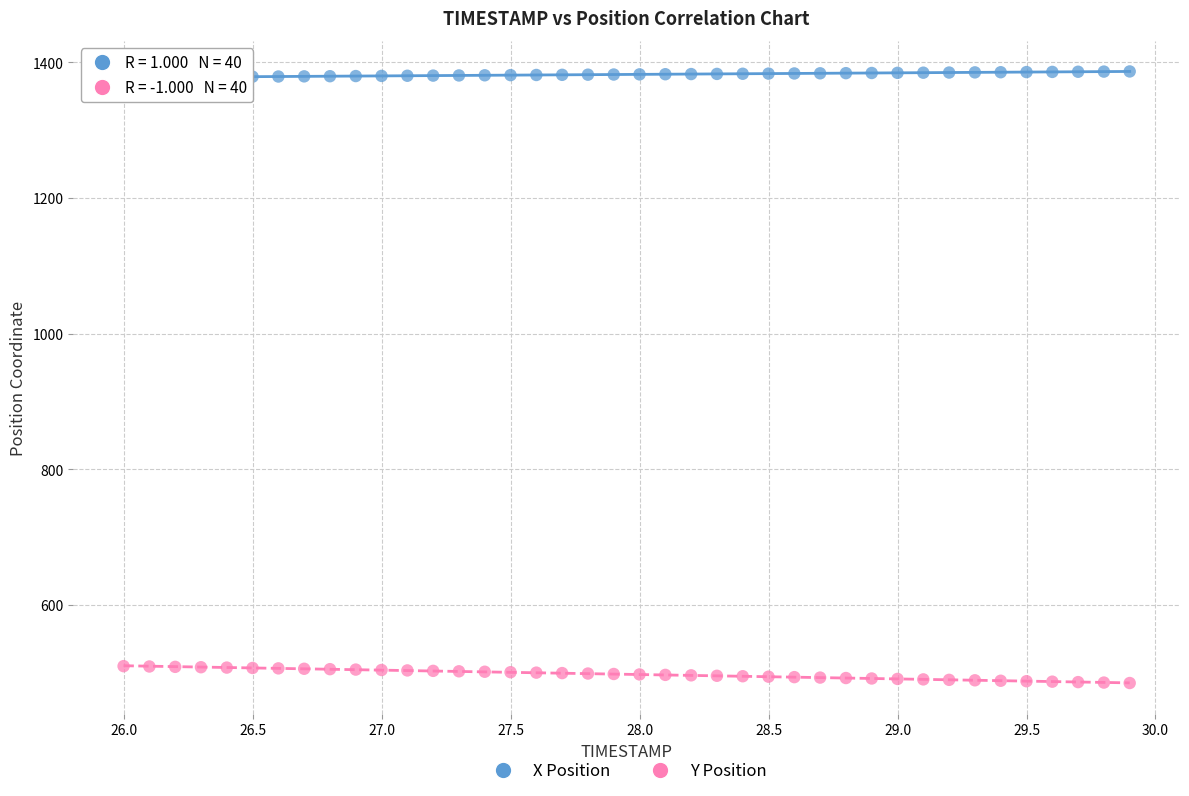

What are all the series names shown in the legend?

X Position, Y Position